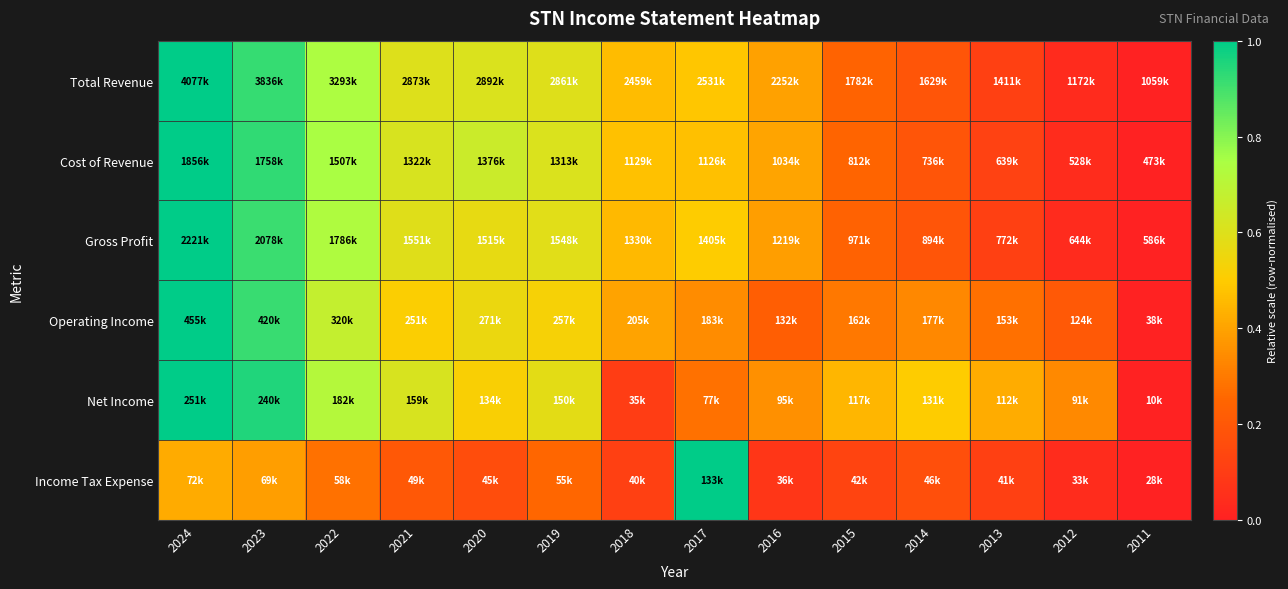

Reading left to right, what are all the values shown in this chart?

Total Revenue: 2024=1.0	2023=0.9	2022=0.7	2021=0.6	2020=0.6	2019=0.6	2018=0.5	2017=0.5	2016=0.4	2015=0.2	2014=0.2	2013=0.1	2012=0.0	2011=0.0
Cost of Revenue: 2024=1.0	2023=0.9	2022=0.7	2021=0.6	2020=0.7	2019=0.6	2018=0.5	2017=0.5	2016=0.4	2015=0.2	2014=0.2	2013=0.1	2012=0.0	2011=0.0
Gross Profit: 2024=1.0	2023=0.9	2022=0.7	2021=0.6	2020=0.6	2019=0.6	2018=0.5	2017=0.5	2016=0.4	2015=0.2	2014=0.2	2013=0.1	2012=0.0	2011=0.0
Operating Income: 2024=1.0	2023=0.9	2022=0.7	2021=0.5	2020=0.6	2019=0.5	2018=0.4	2017=0.3	2016=0.2	2015=0.3	2014=0.3	2013=0.3	2012=0.2	2011=0.0
Net Income: 2024=1.0	2023=1.0	2022=0.7	2021=0.6	2020=0.5	2019=0.6	2018=0.1	2017=0.3	2016=0.4	2015=0.4	2014=0.5	2013=0.4	2012=0.3	2011=0.0
Income Tax Expense: 2024=0.4	2023=0.4	2022=0.3	2021=0.2	2020=0.2	2019=0.3	2018=0.1	2017=1.0	2016=0.1	2015=0.1	2014=0.2	2013=0.1	2012=0.0	2011=0.0